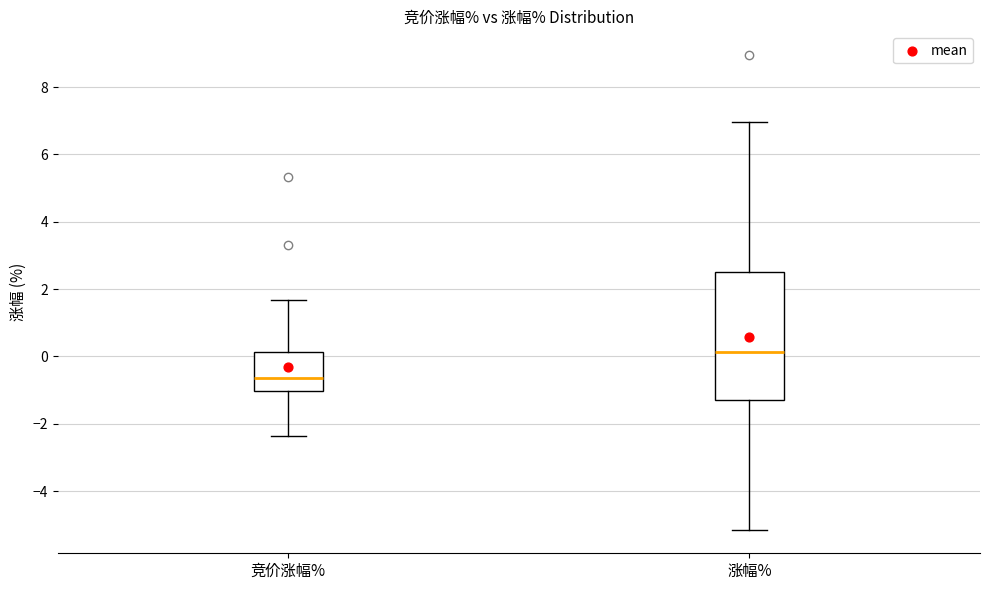

Reading left to right, read every box against the y-axis: the position of its median line, the range the box covers, and the ends of its whiskers. The values are not printed on the chart, so give them approximately, as read against the axis.

竞价涨幅%: median -0.6, box -1.0 to 0.2, whiskers -2.4 to 1.6
涨幅%: median 0.2, box -1.2 to 2.6, whiskers -5.2 to 7.0